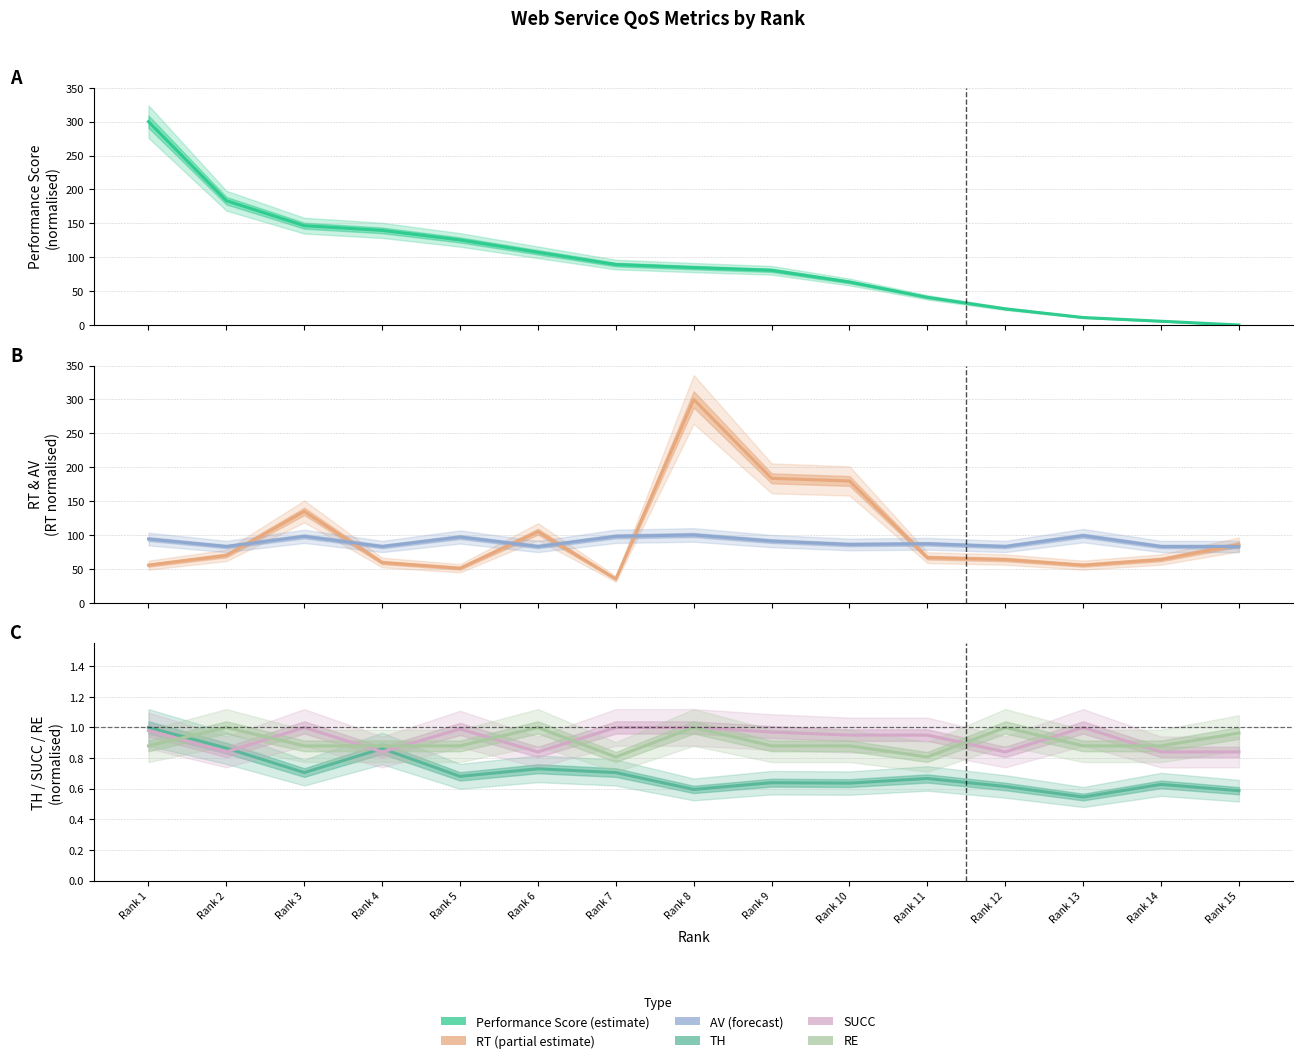

Read the AV value at Rank 9.

91.0